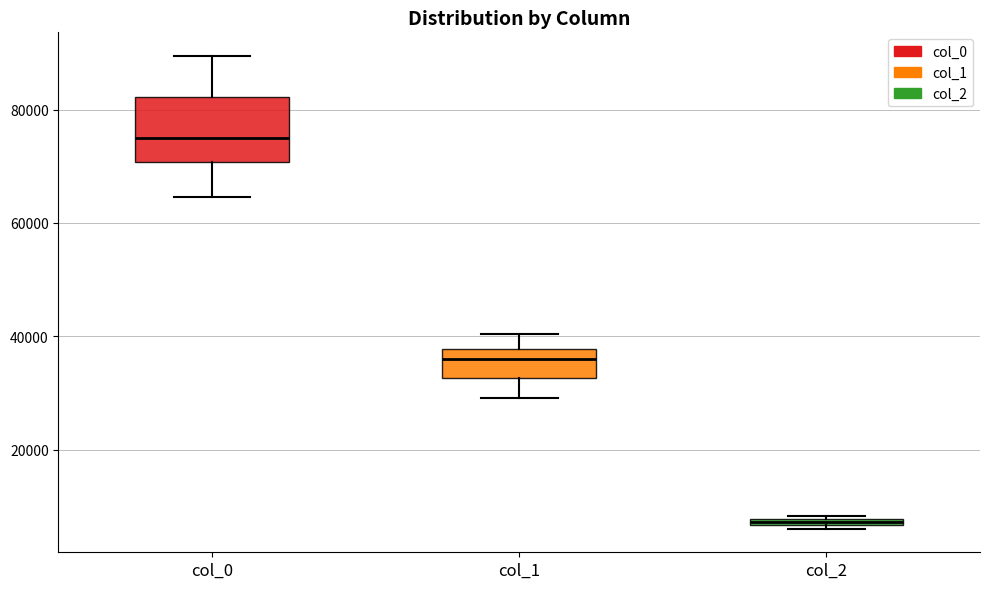

Where is the lower edge of the box for col_2 on the y-axis? The values are not printed on the chart, so give them approximately, as read against the axis.

6000